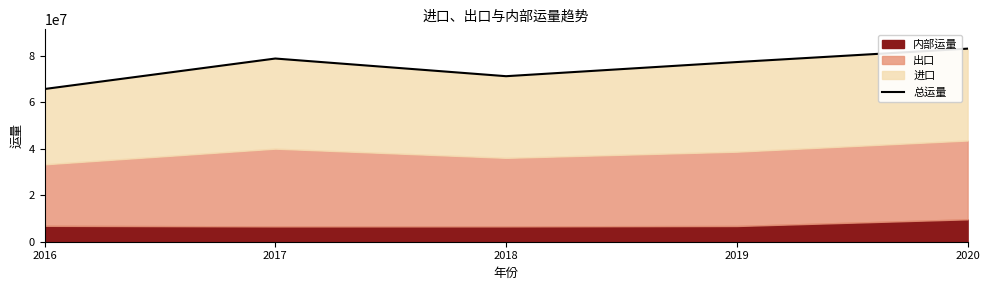

Reading left to right, transcribe all the data shown in this chart.

2016=65777262.5	2017=78909337.7	2018=71298431.3	2019=77392708.0	2020=83166998.0